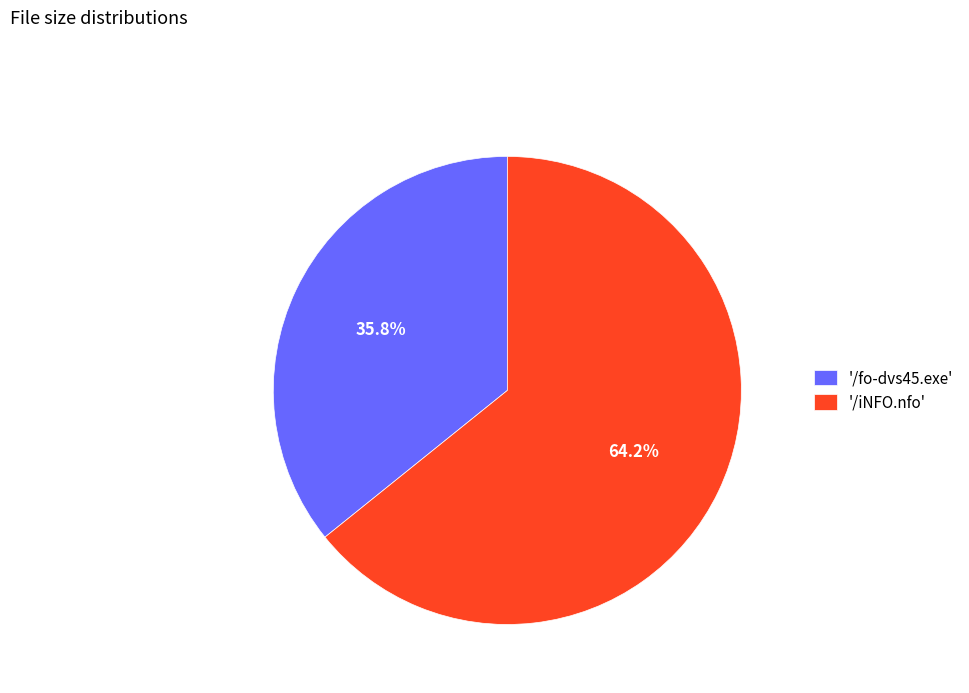

What is the ratio of the value at '/iNFO.nfo' to the value at '/fo-dvs45.exe'?

1.8